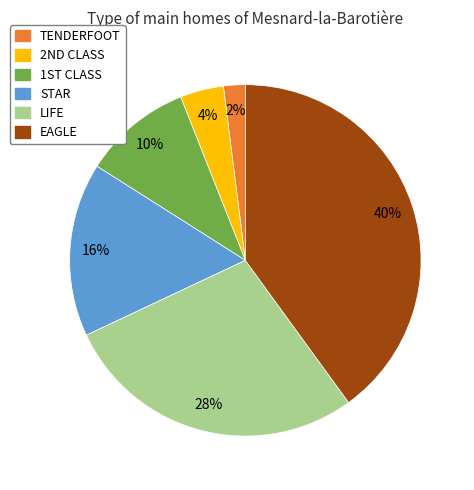

How many segments does this pie chart have?

6